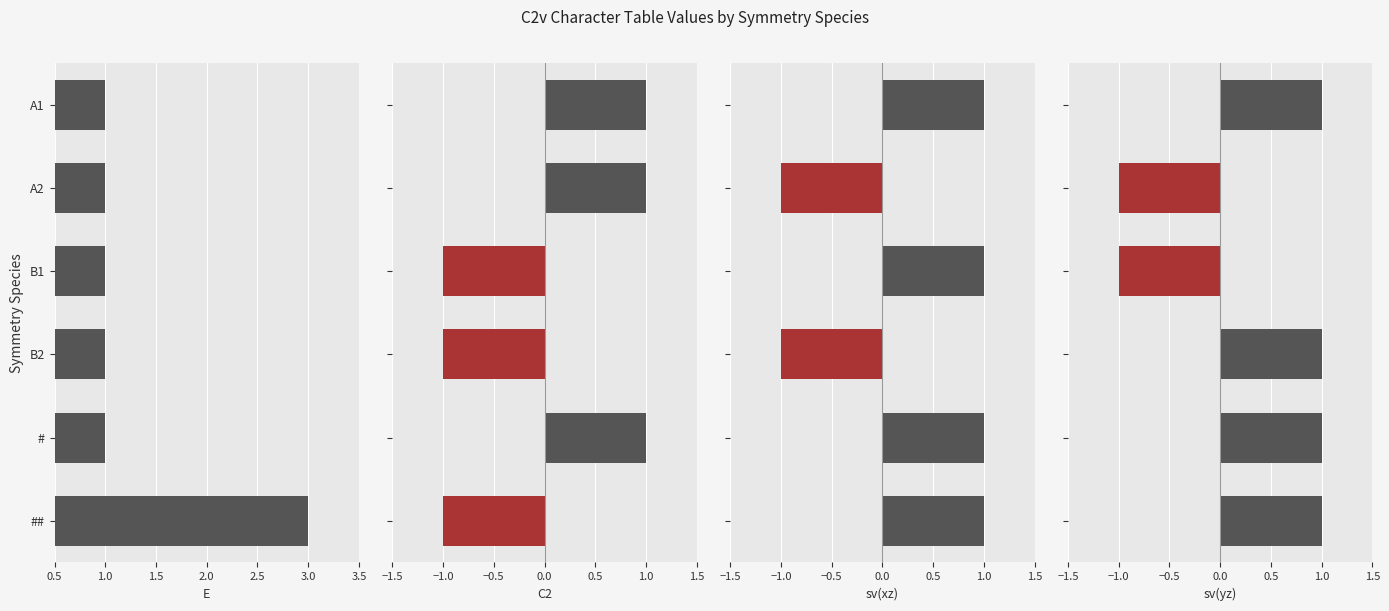

The sv(xz) series shows -1 at B2. True or false?

False